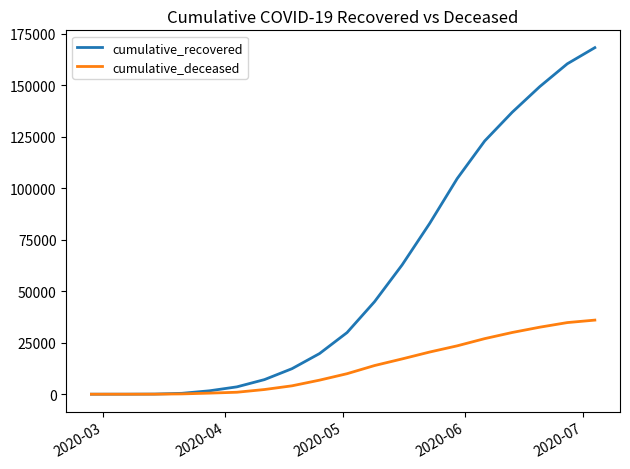

Rank the series by their average value, from lowest to highest.

cumulative_deceased, cumulative_recovered